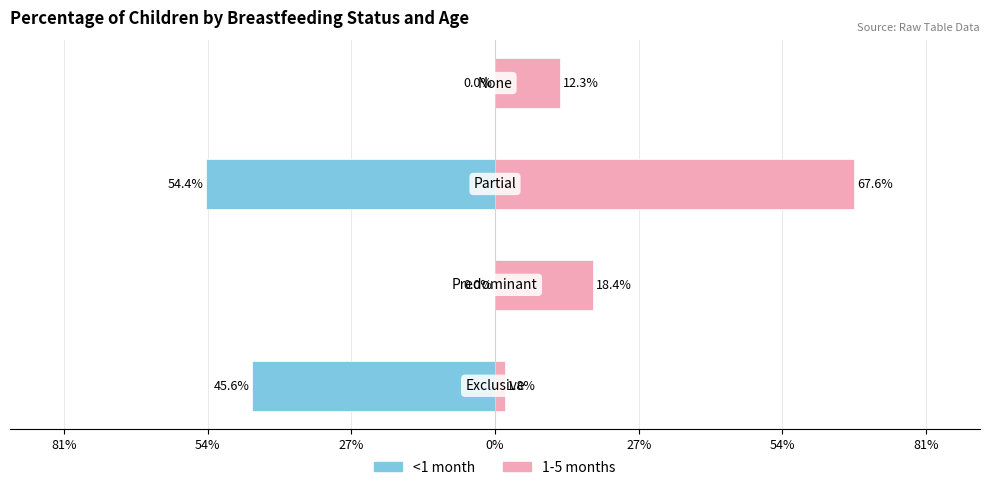

How many groups of bars are there?

4